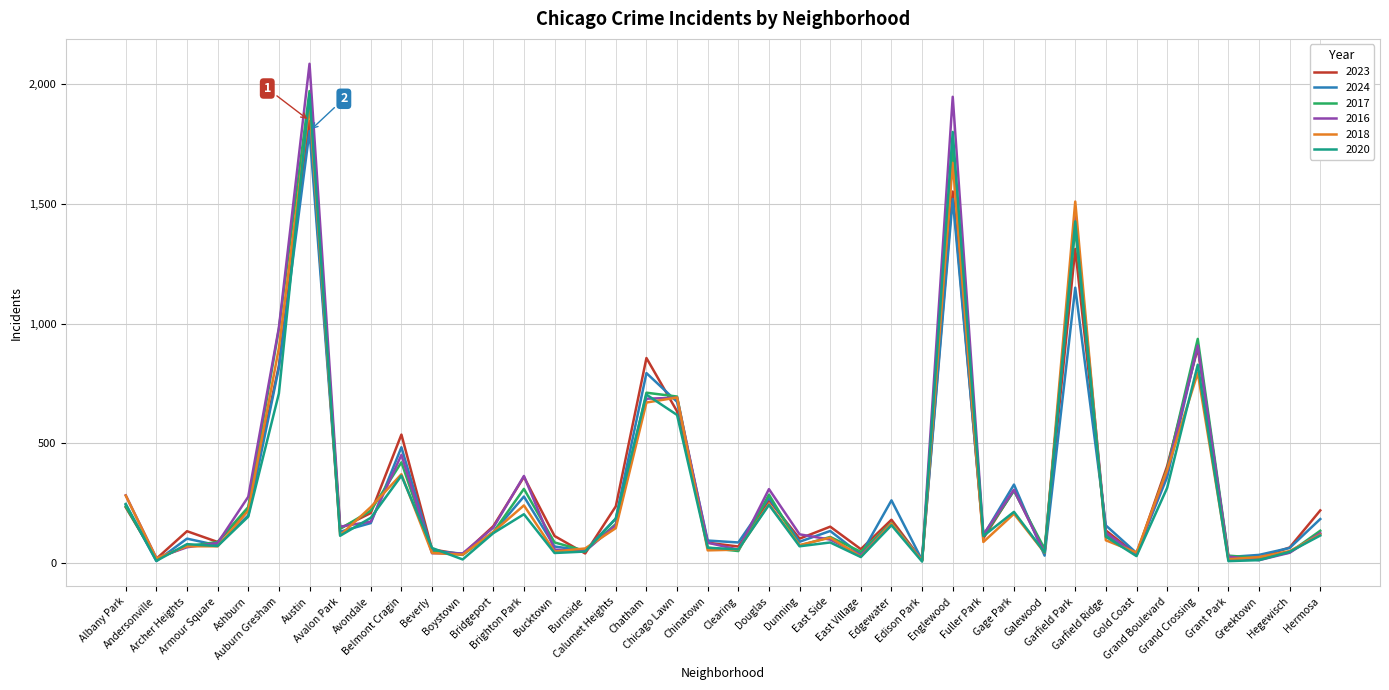

Which series has the largest range (max minus min)?

2016